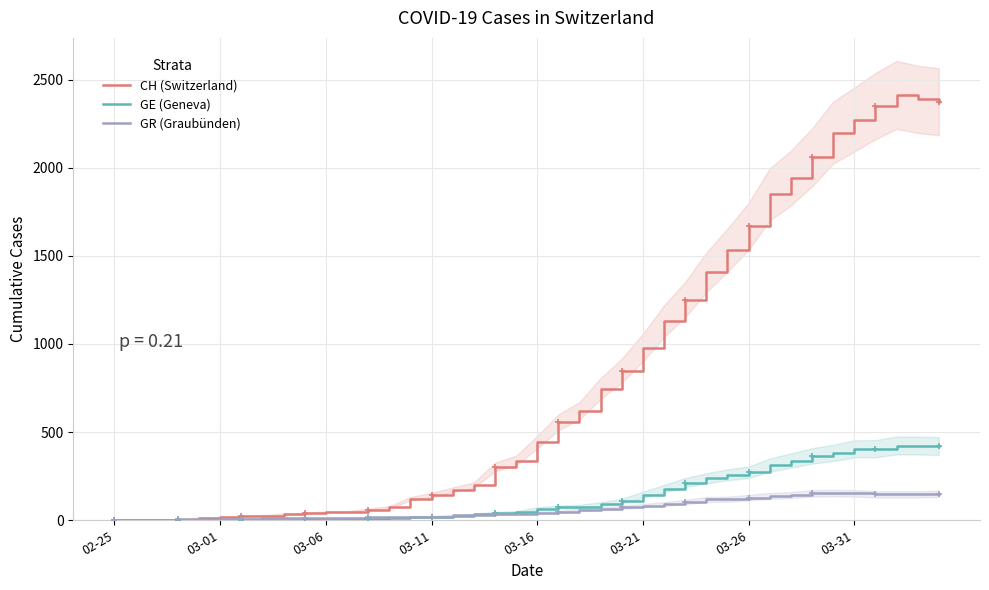

The value of GE (Geneva) at 02-25 is 0. True or false?

True